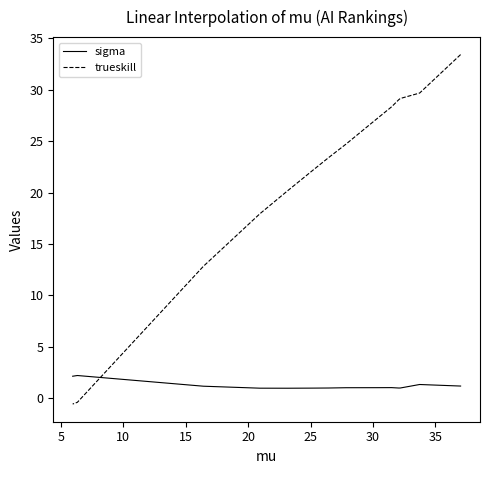

Between 40 and 12, which series saw the biggest shift?

trueskill